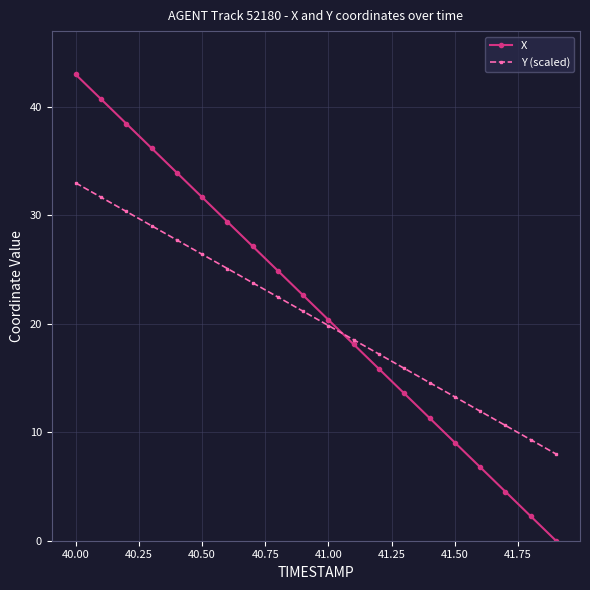

What is the value of the Y (scaled) point at the 2nd from the left?

31.7